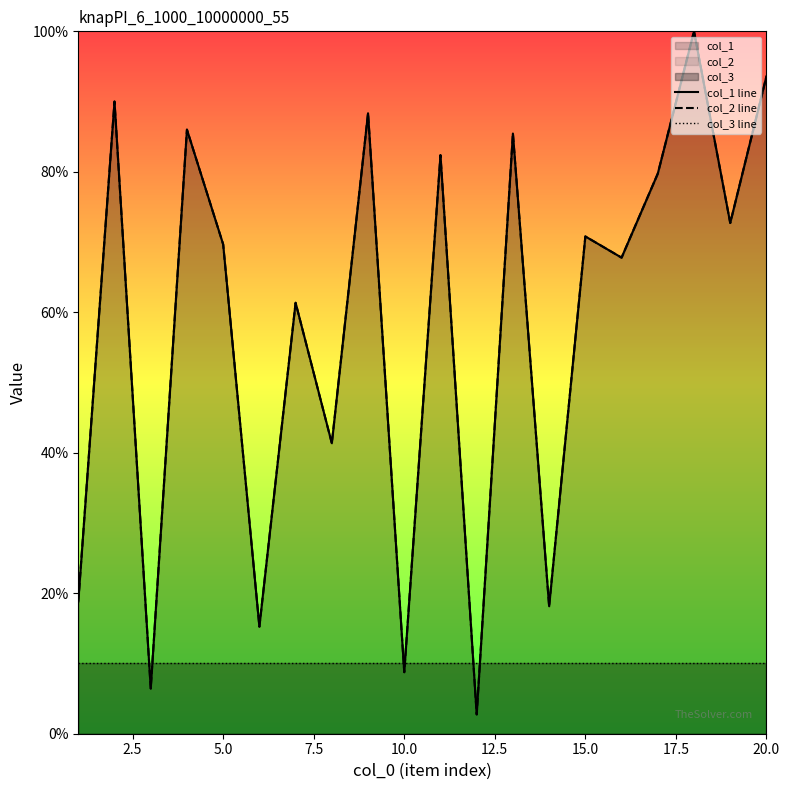

What value does the col_3 line series have at 12.5?

10.0